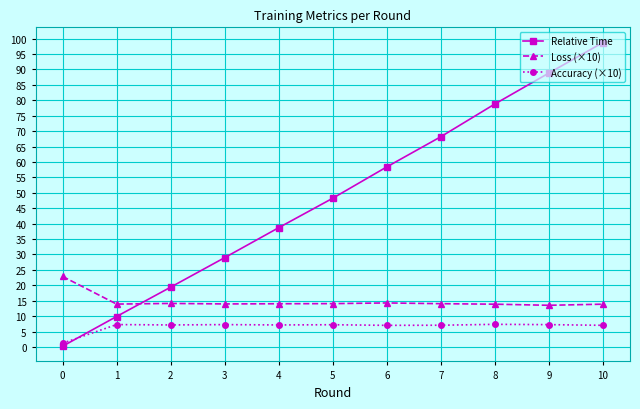

What is the value of the Relative Time point at the 9th from the left?

78.8